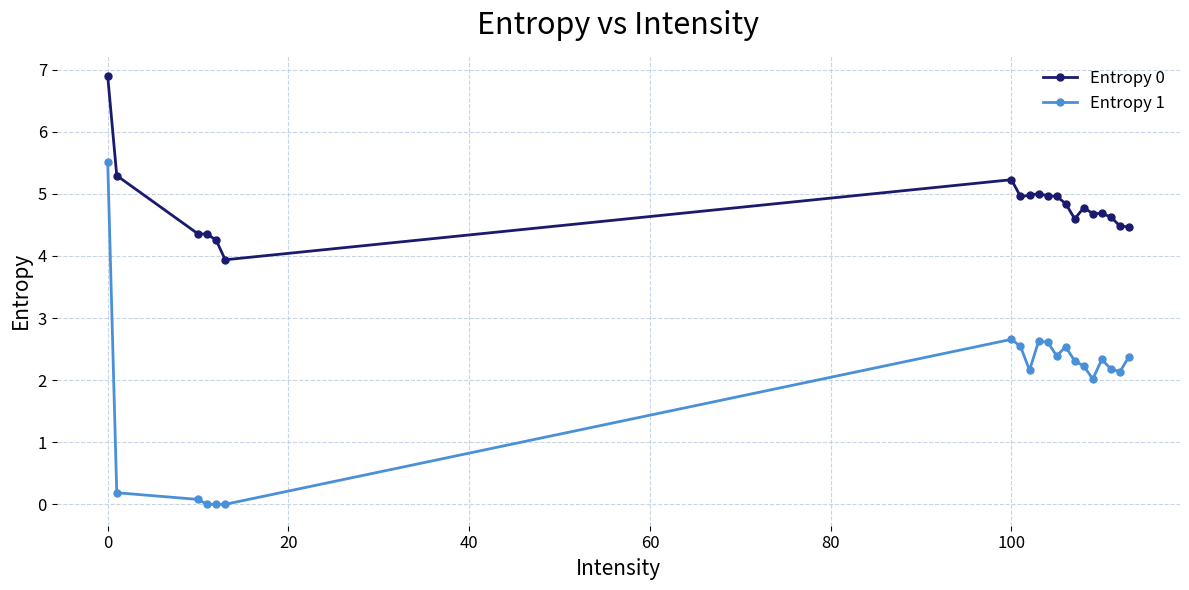

True or false: Entropy 1 has more than 2 interior local peaks.

True